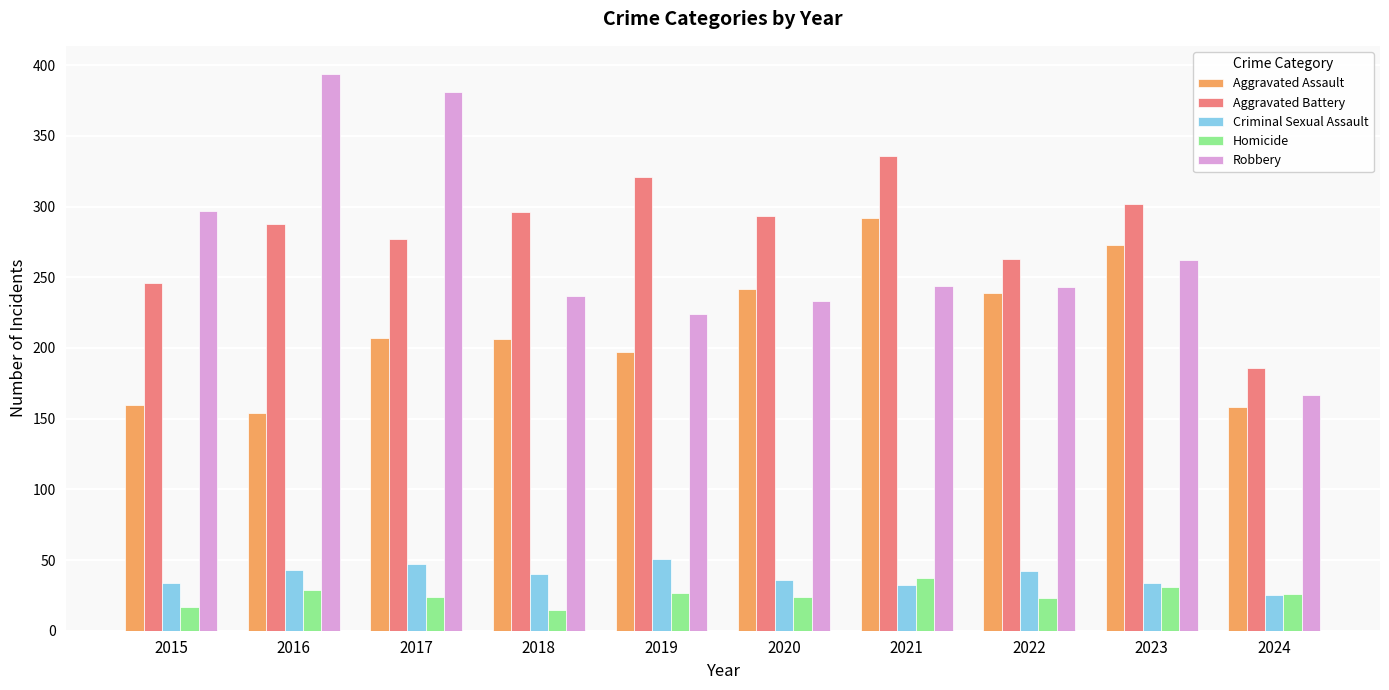

Which series has the largest range (max minus min)?

Robbery